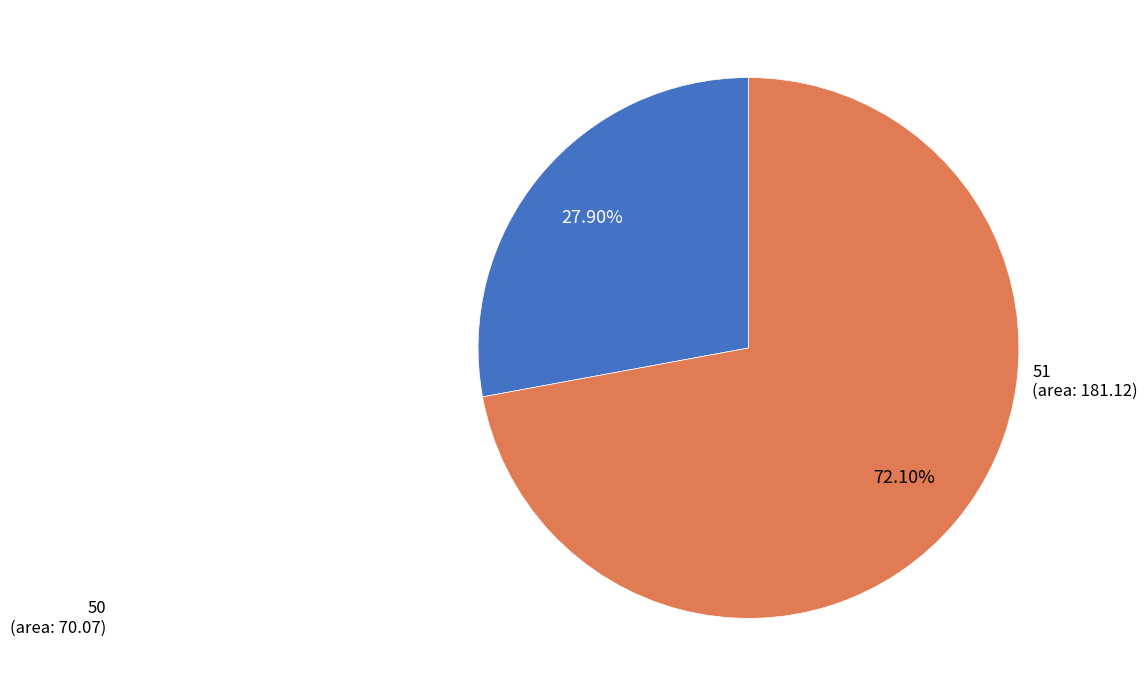

Does 50 represent more than half of the total?

No